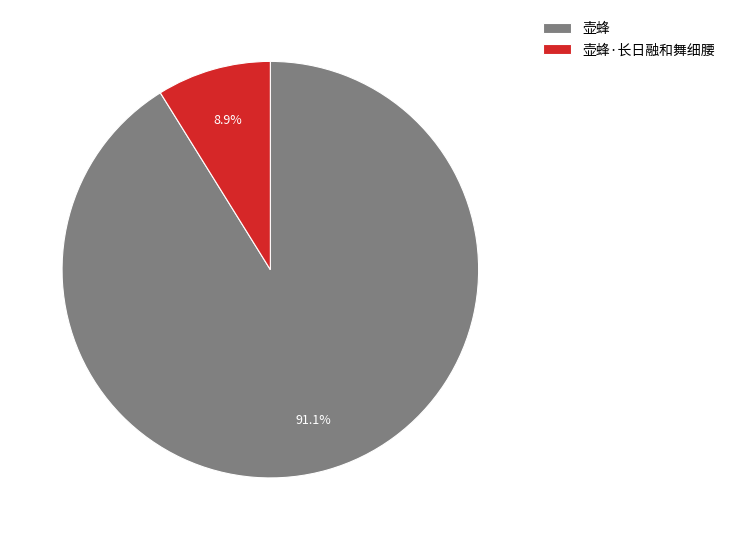

To the nearest percent, what percentage of the pie is 壶蜂·长日融和舞细腰?

9%